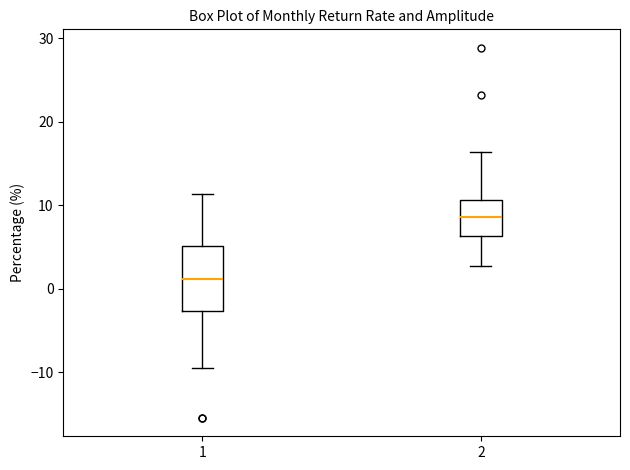

Reading left to right, read every box against the y-axis: the position of its median line, the range the box covers, and the ends of its whiskers. The values are not printed on the chart, so give them approximately, as read against the axis.

1: median 1, box -3 to 5, whiskers -9 to 11
2: median 9, box 6 to 11, whiskers 3 to 16